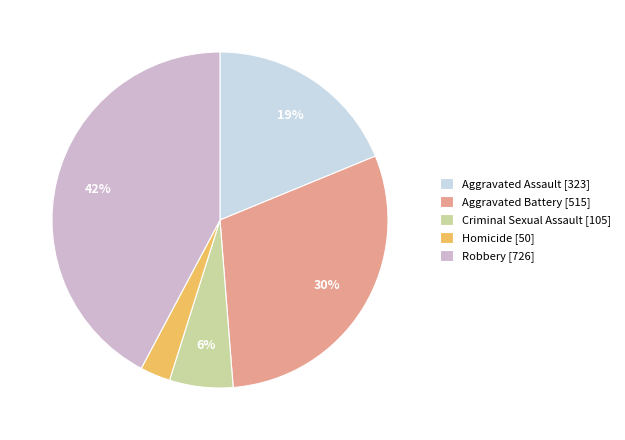

Is the sum of Homicide [50] and Aggravated Battery [515] greater than half?

No